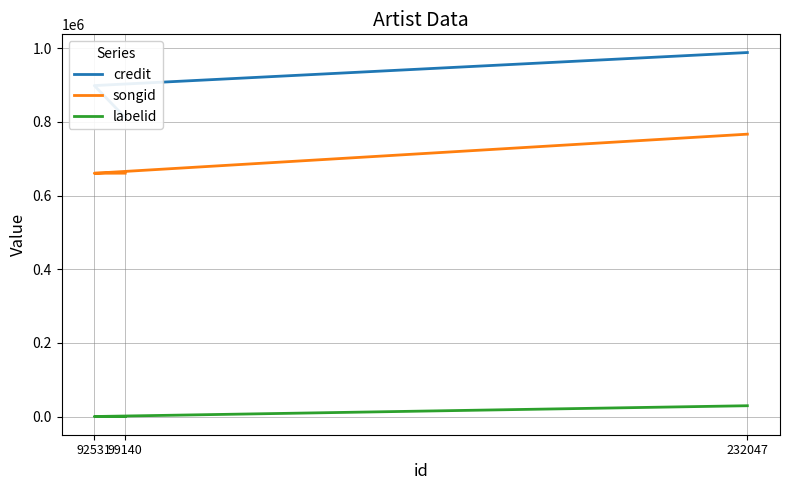

Reading right to left, what are all the values shown in this chart?

credit: 988304	898593	811714
songid: 766731	660606	660832
labelid: 29575	288	288